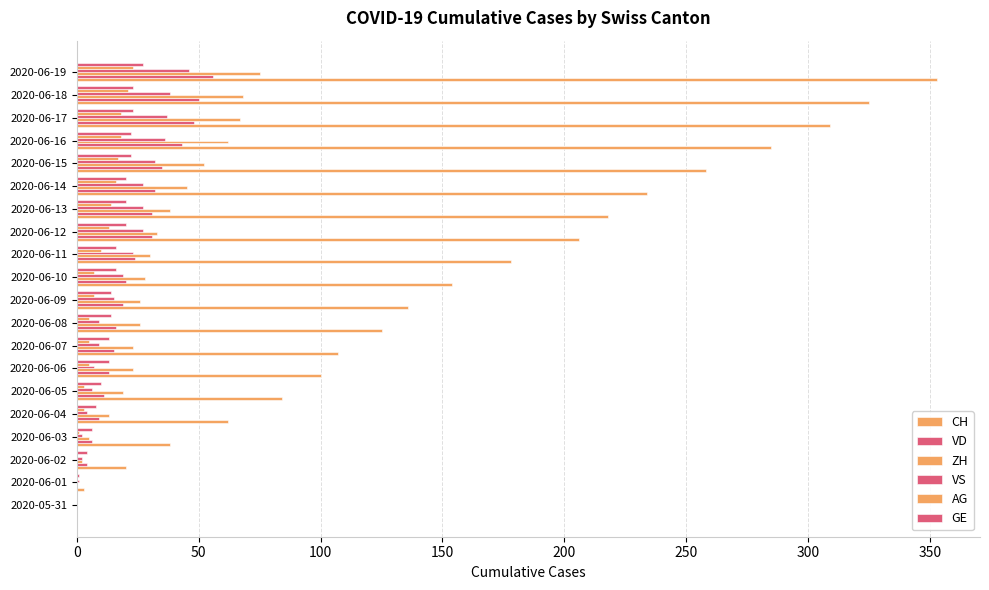

Where is VS nearest to the value 23?

11